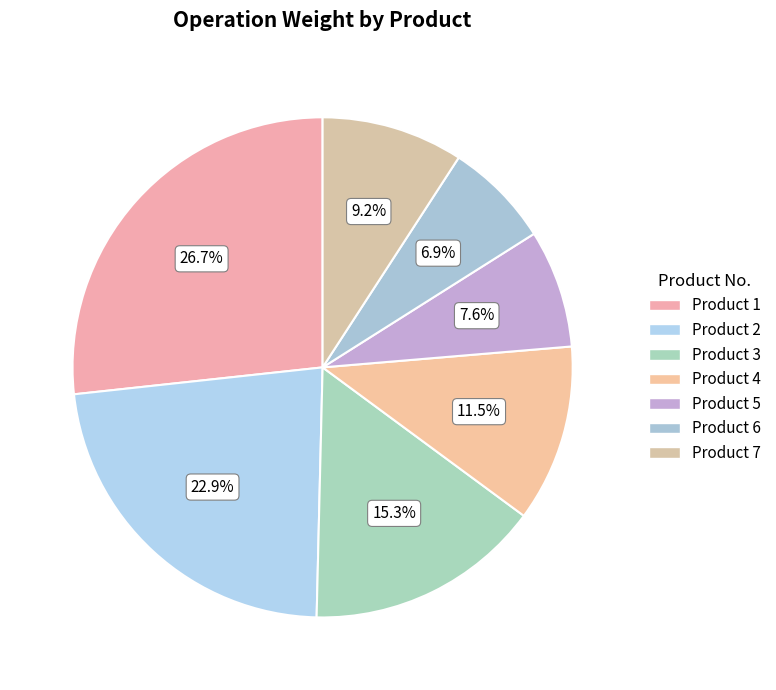

What is the largest slice in the pie chart?

Product 1